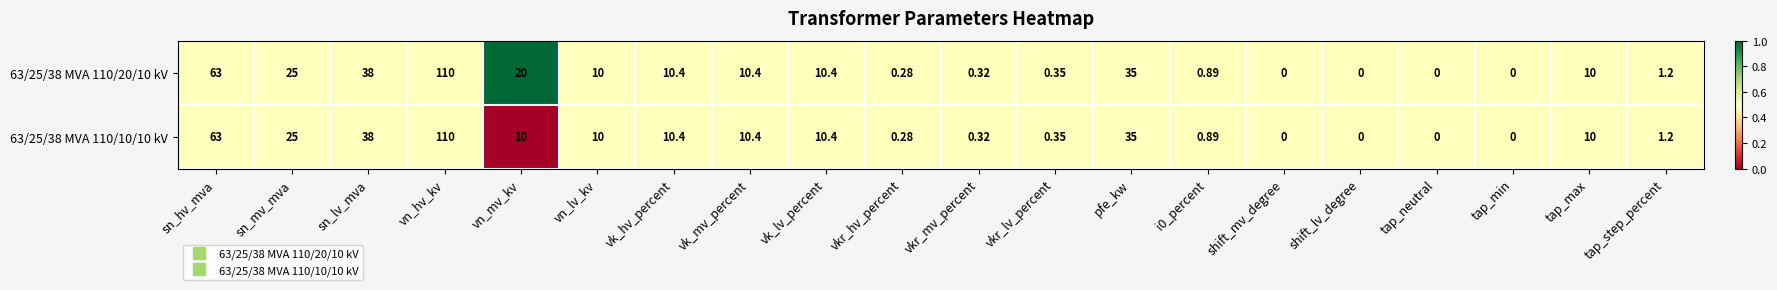

At which label does 63/25/38 MVA 110/20/10 kV first exceed 10?

sn_hv_mva